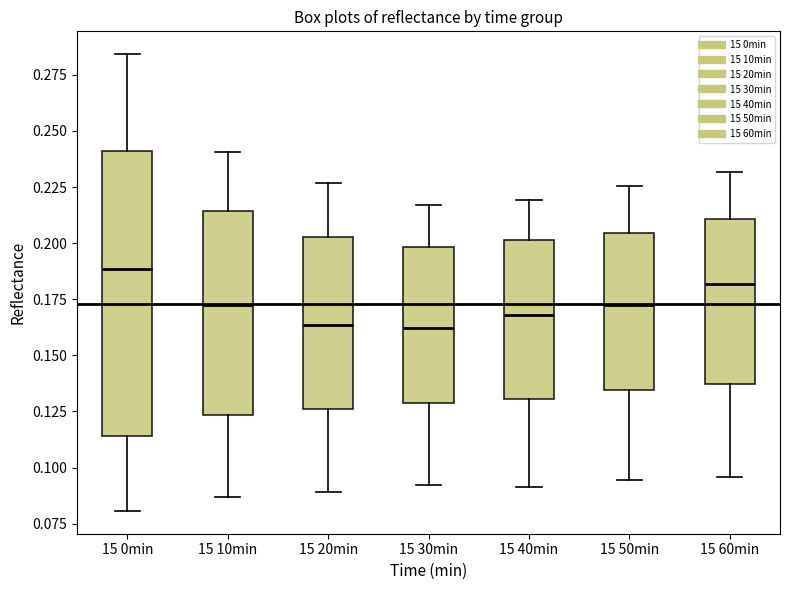

Where does the upper whisker of the box for 15 60min end on the y-axis? The values are not printed on the chart, so give them approximately, as read against the axis.

0.230